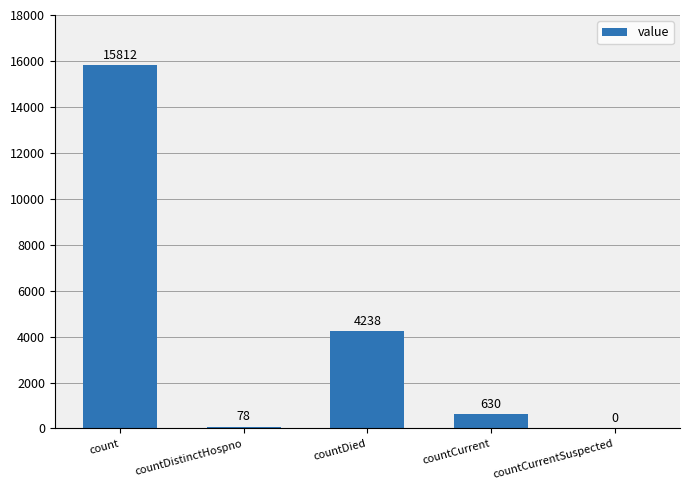

How many values are above zero?

4